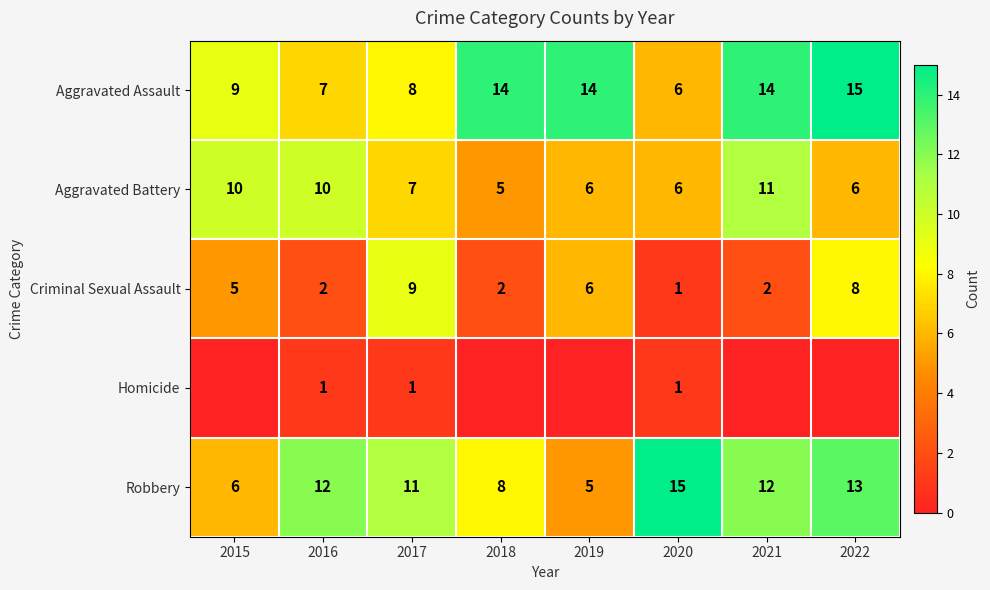

How many values in the Aggravated Assault series are below 14?

4